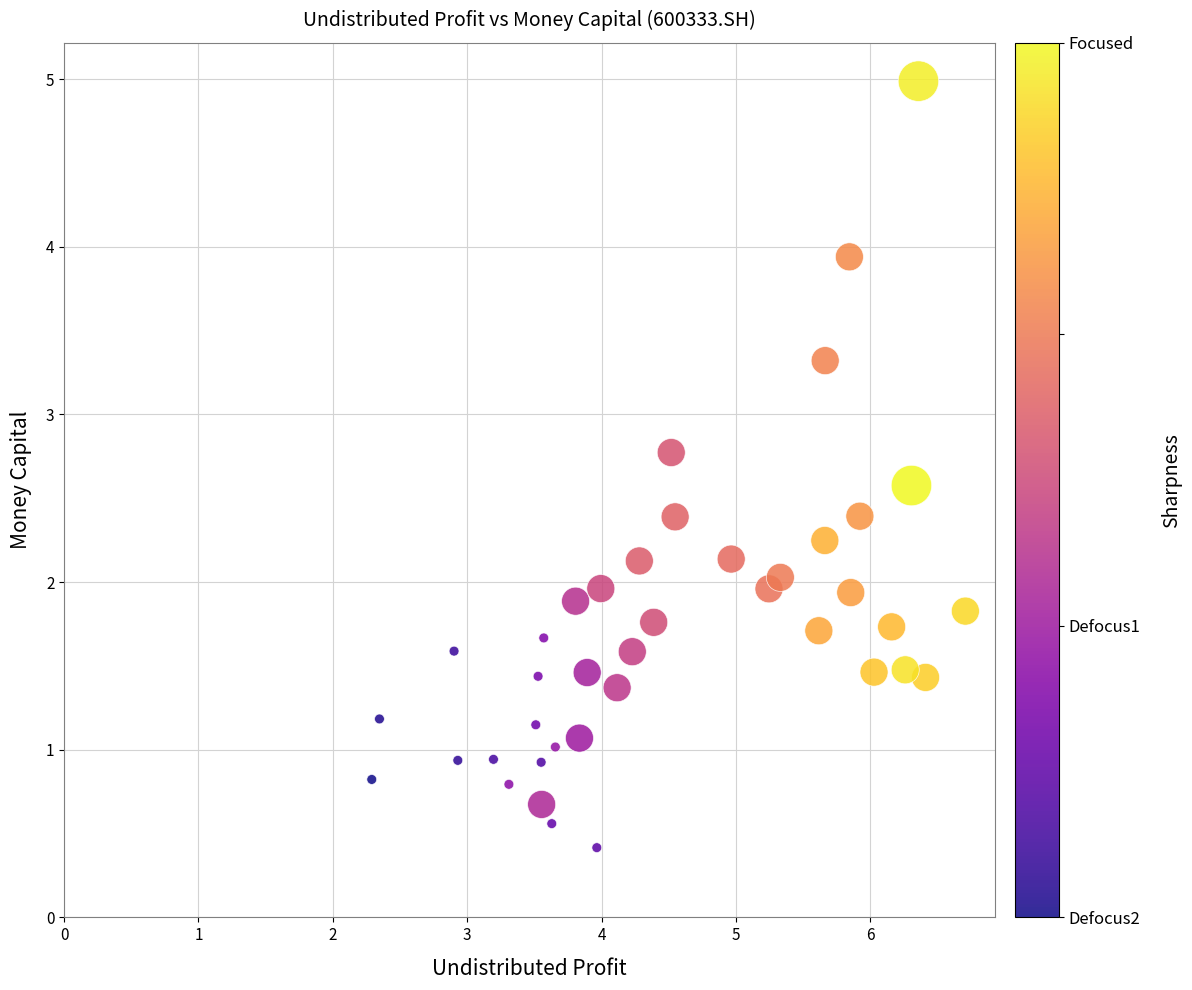

What is the range of X values (max minus min)?

4.4